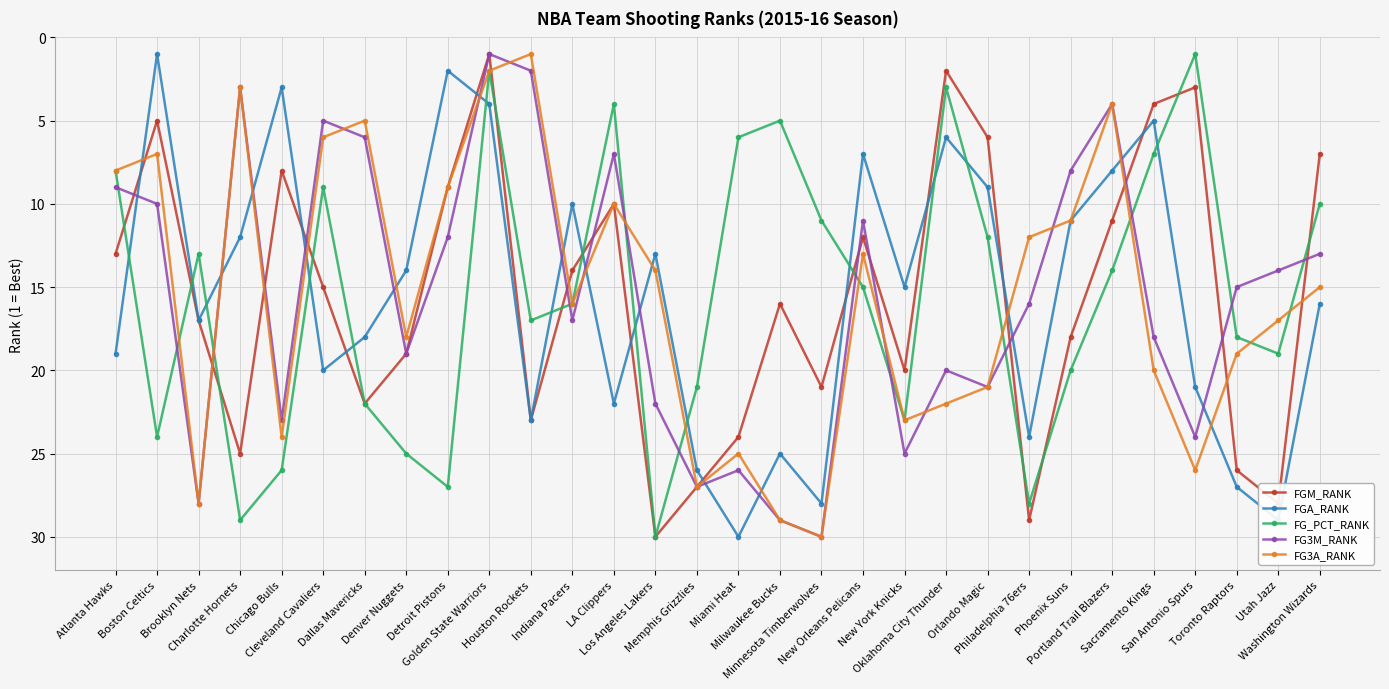

What is the difference between the maximum and minimum values in the FG_PCT_RANK series?

29